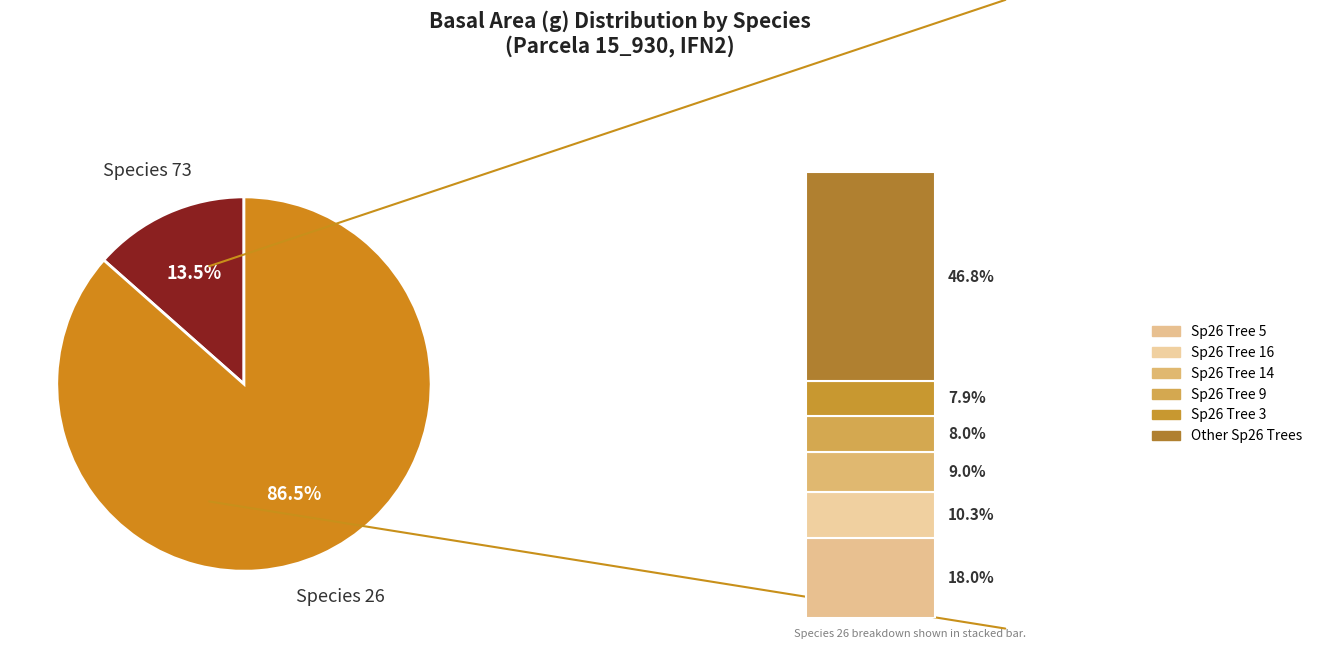

Combined, do 26_10 and 26_17 account for over 50%?

No